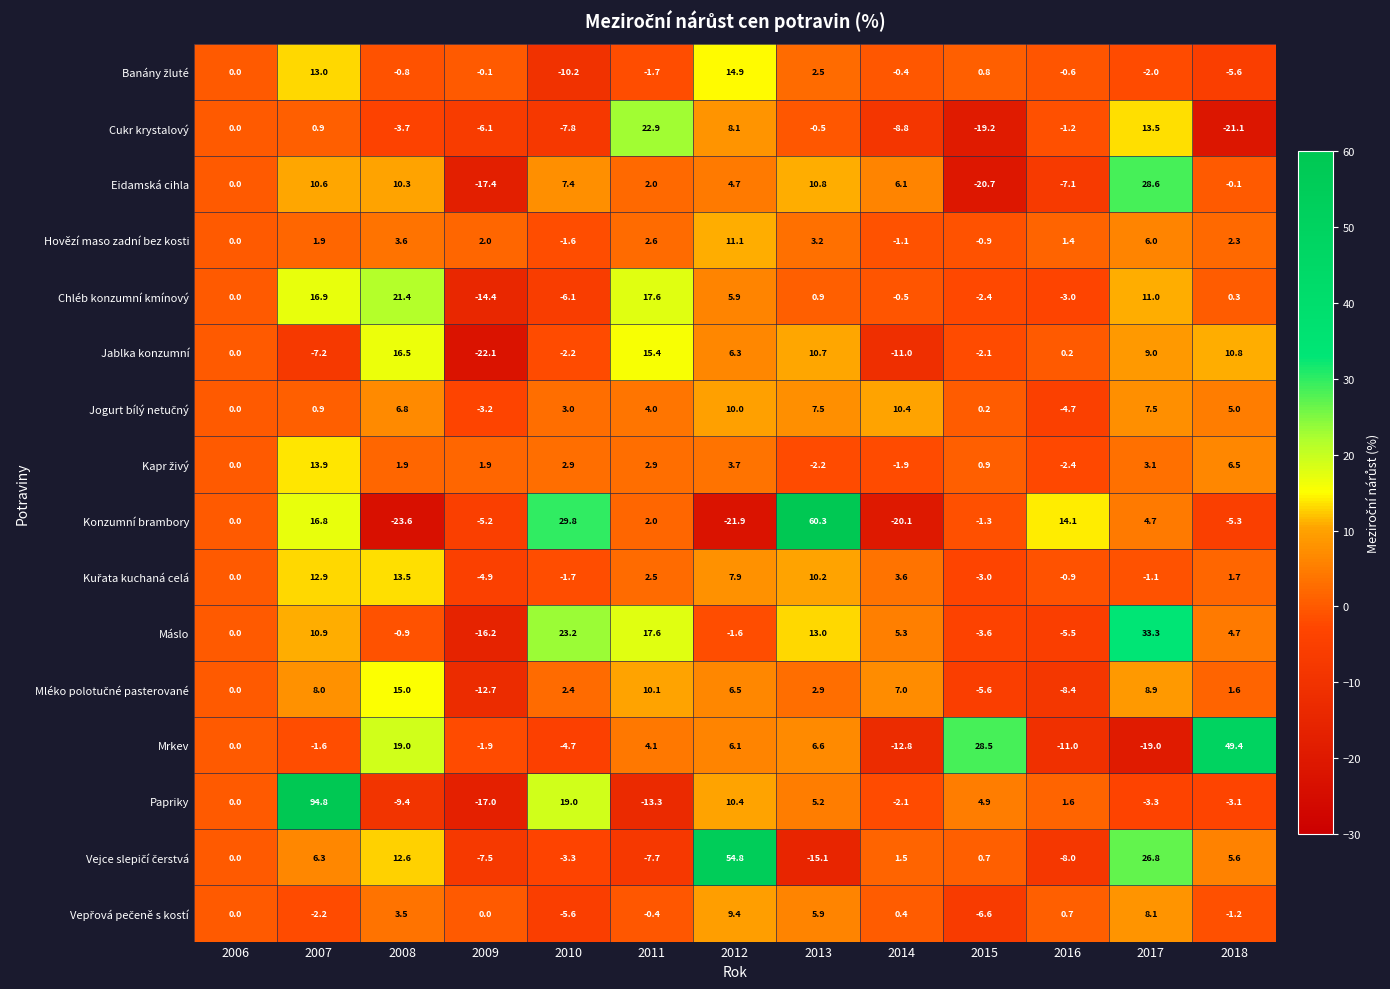

At which label is Jablka konzumní closest to -2?

2015